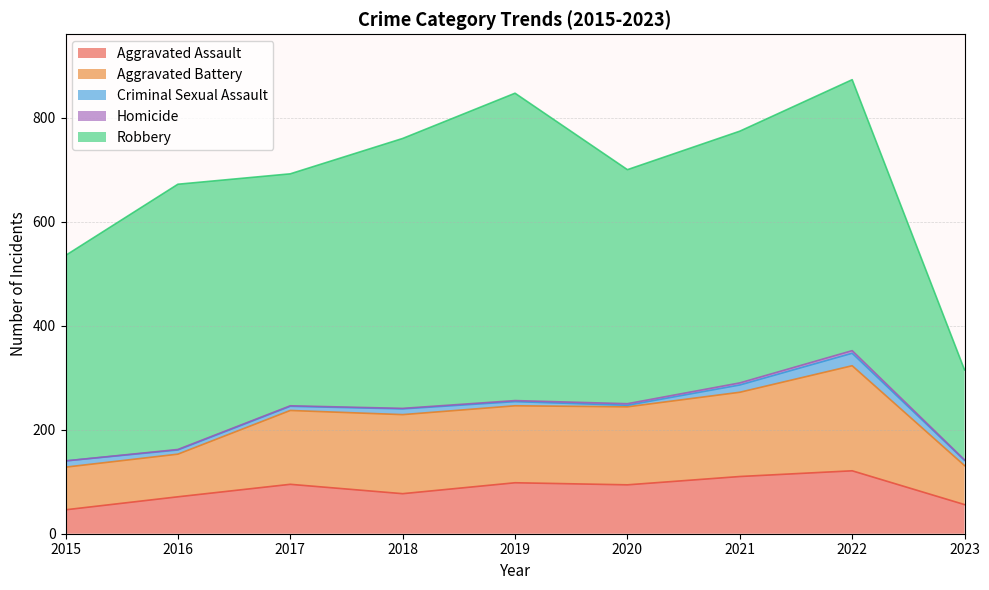

How many values in the Homicide series exceed 1?

4